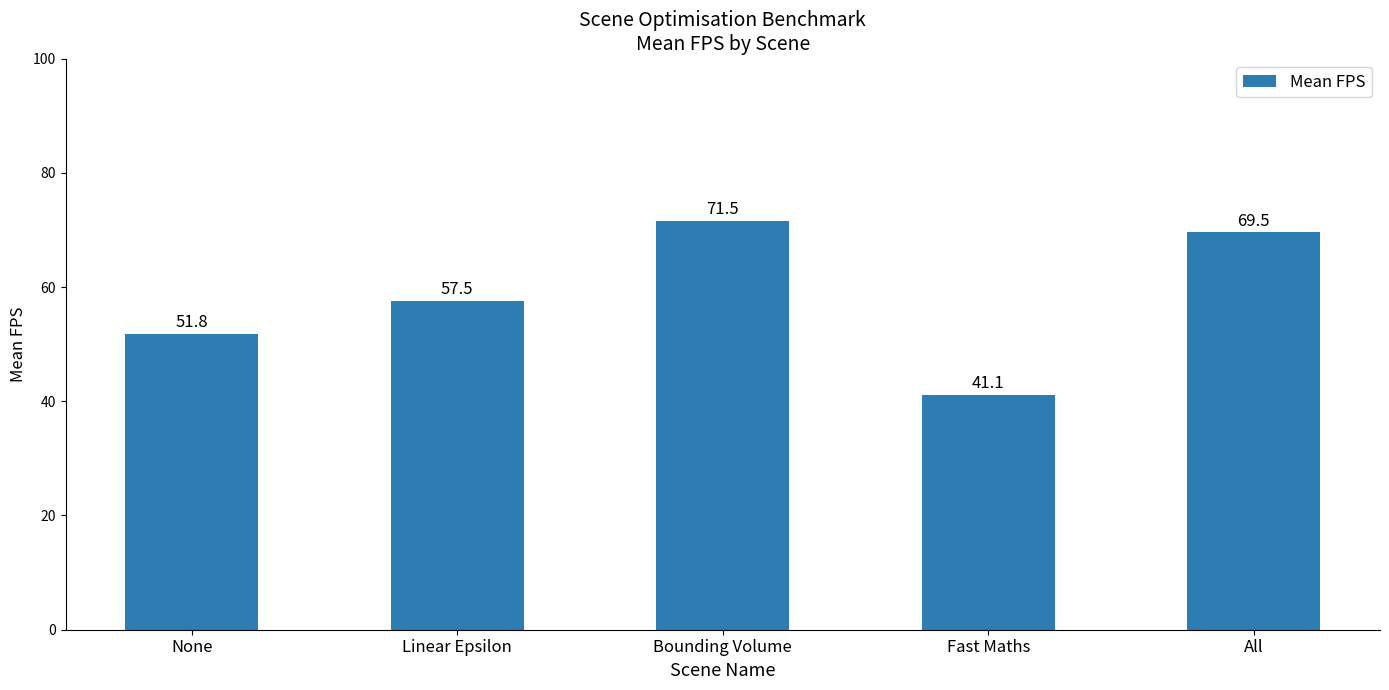

Reading left to right, list all the values displayed in this chart.

51.8	57.5	71.5	41.1	69.5